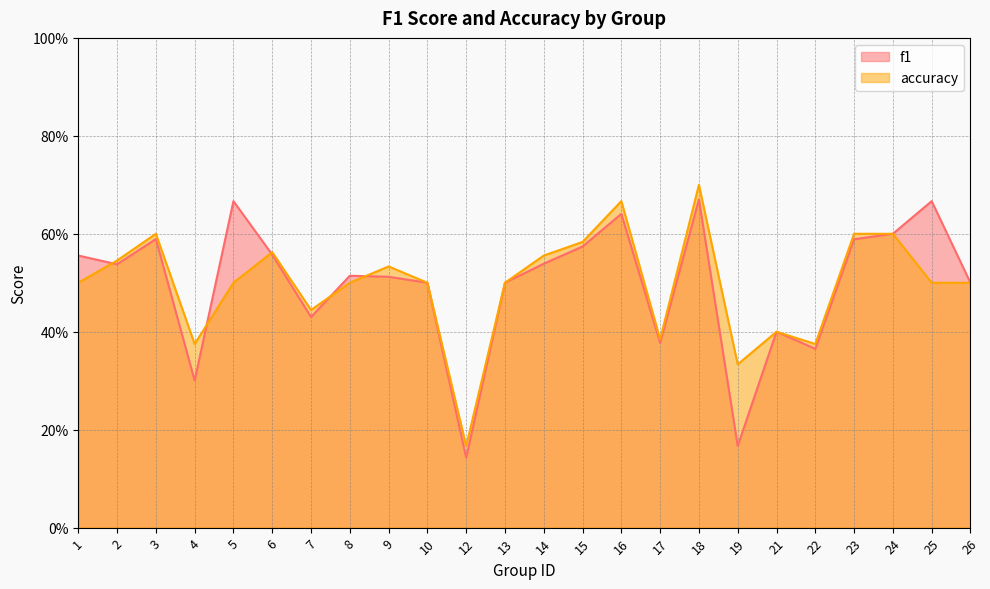

Reading left to right, what are all the values shown in this chart?

f1: 0.6	0.5	0.6	0.3	0.7	0.6	0.4	0.5	0.5	0.5	0.1	0.5	0.5	0.6	0.6	0.4	0.7	0.2	0.4	0.4	0.6	0.6	0.7	0.5
accuracy: 0.5	0.5	0.6	0.4	0.5	0.6	0.4	0.5	0.5	0.5	0.2	0.5	0.6	0.6	0.7	0.4	0.7	0.3	0.4	0.4	0.6	0.6	0.5	0.5